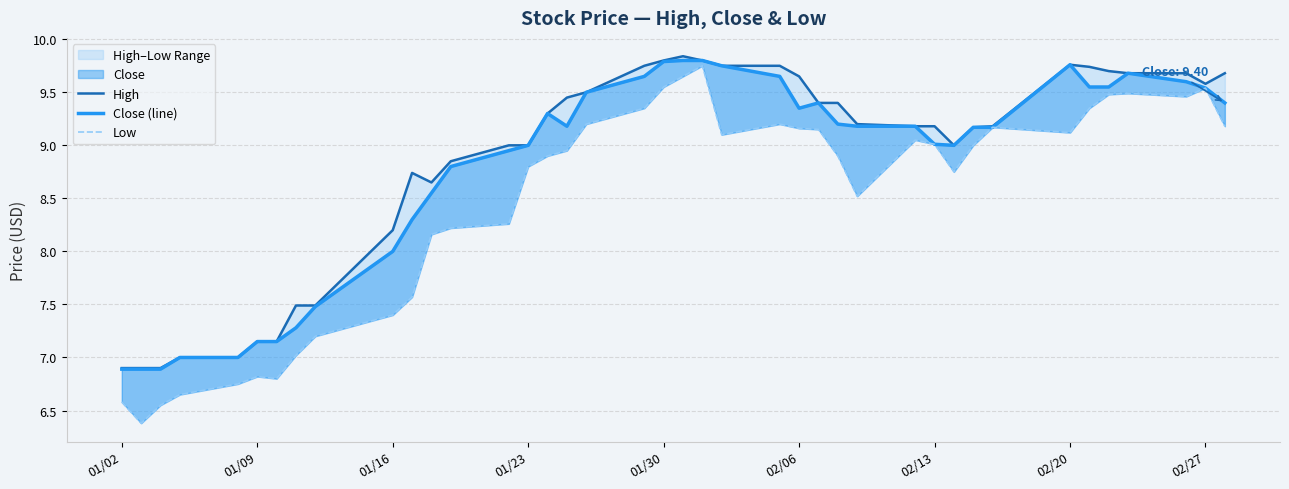

What is the difference between the maximum and minimum values in the Close (line) series?

2.9